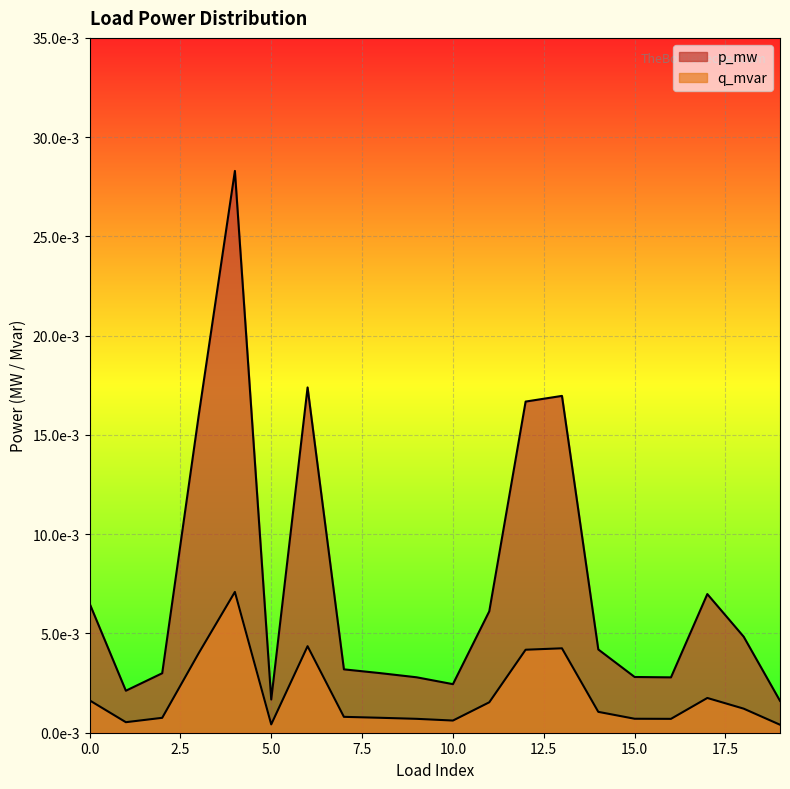

Between 10 and 13, which series saw the biggest shift?

p_mw